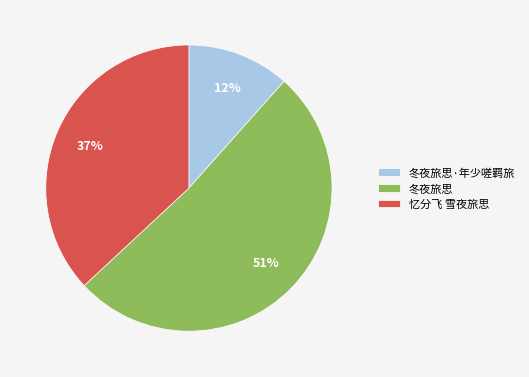

True or false: 冬夜旅思 accounts for 51% of the total.

True